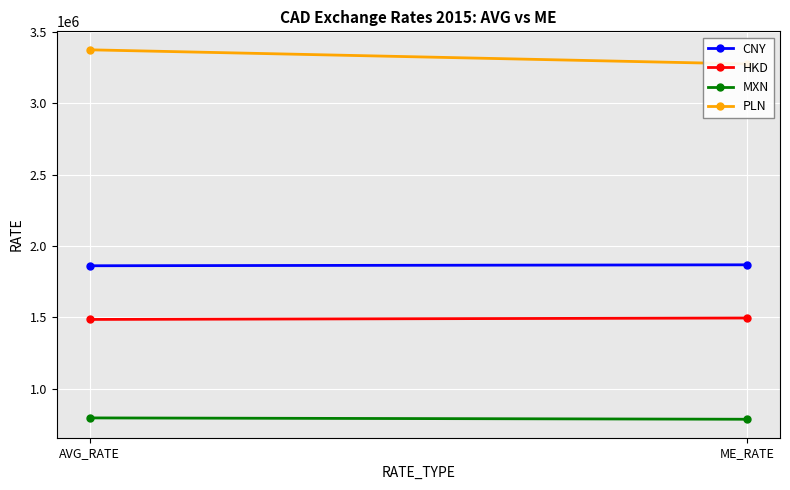

At which label does MXN reach its peak?

AVG_RATE